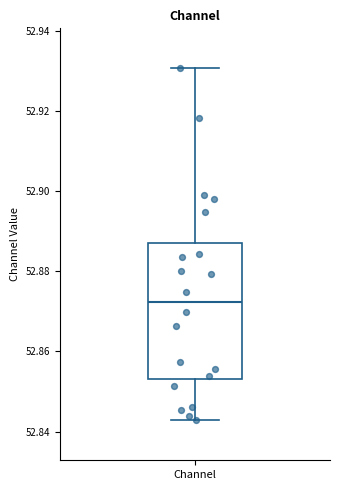

Read this box plot against the y-axis: the position of the median line, the range covered by the box, and the ends of both whiskers. The values are not printed on the chart, so give them approximately, as read against the axis.

median 52.872, box 52.854 to 52.886, whiskers 52.842 to 52.930